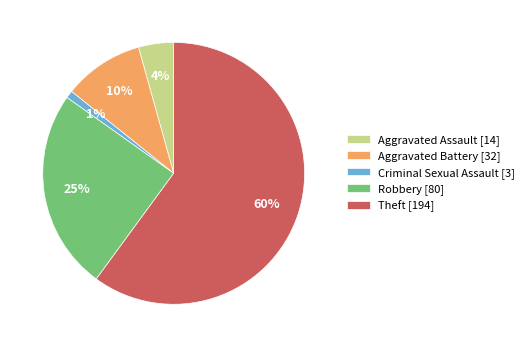

Is it true that Robbery is 25% of the pie?

True